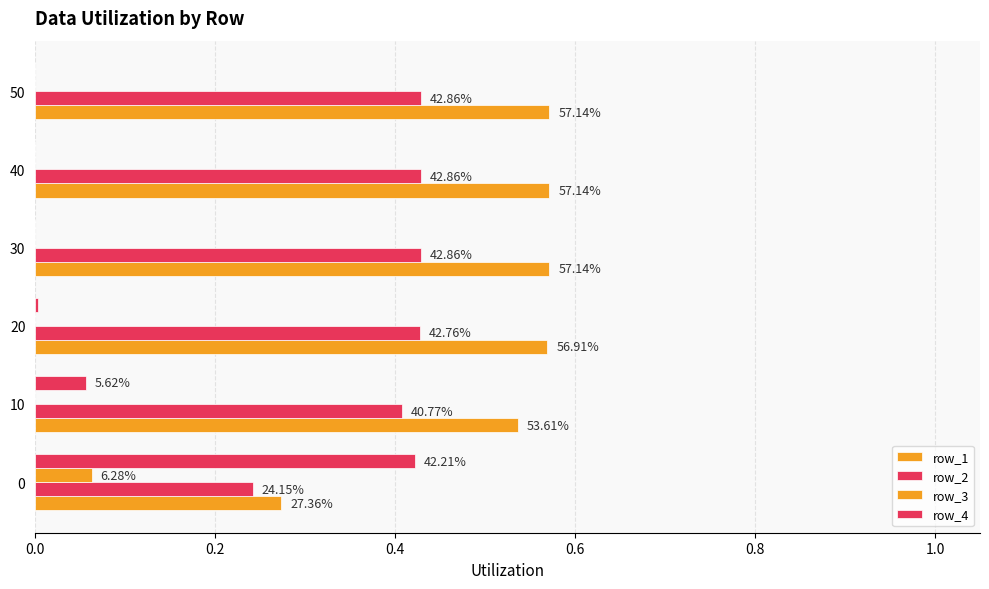

Reading left to right, extract all data points from this chart.

row_1: 0.3	0.5	0.6	0.6	0.6	0.6
row_2: 0.2	0.4	0.4	0.4	0.4	0.4
row_3: 0.1	0.0	0.0	0.0	0.0	0.0
row_4: 0.4	0.1	0.0	0.0	0.0	0.0